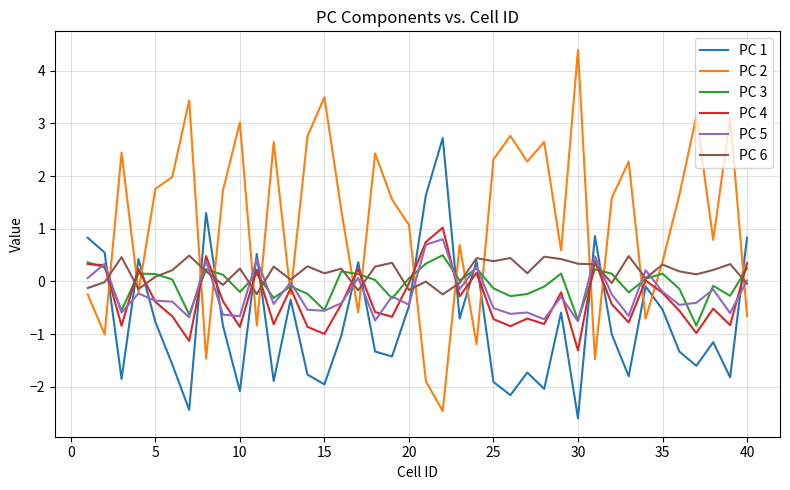

What is the maximum value for PC 4?

1.0